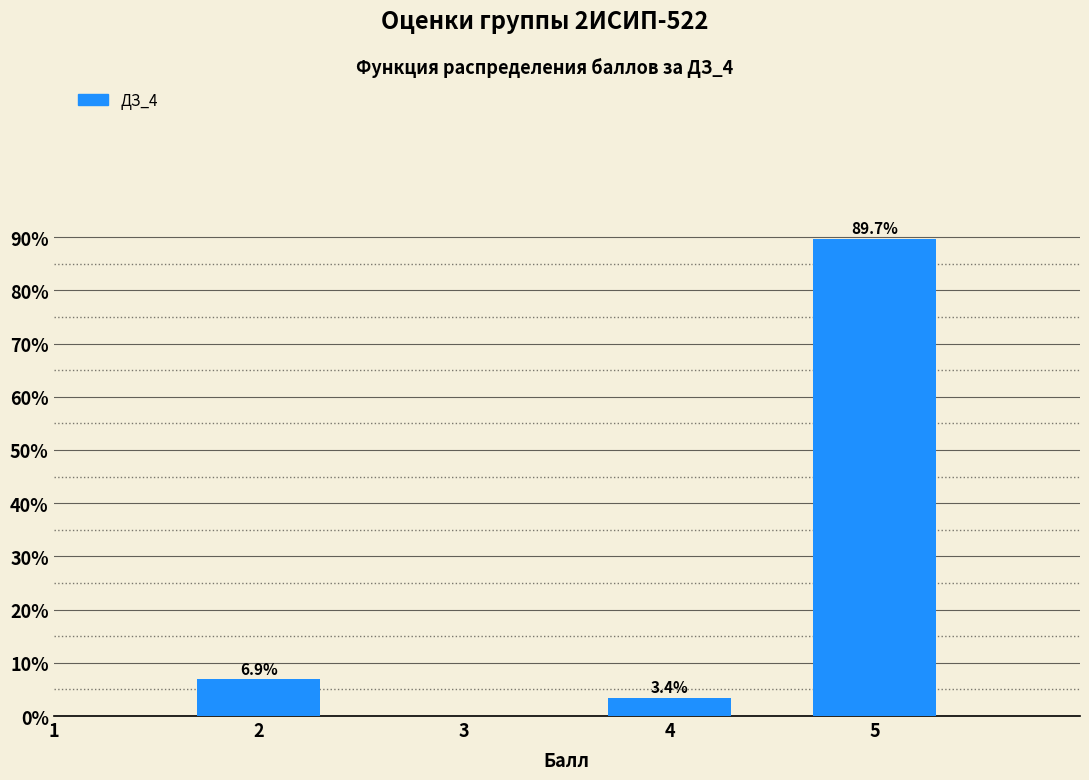

Reading right to left, list all the values displayed in this chart.

5=89.7	4=3.4	2=6.9